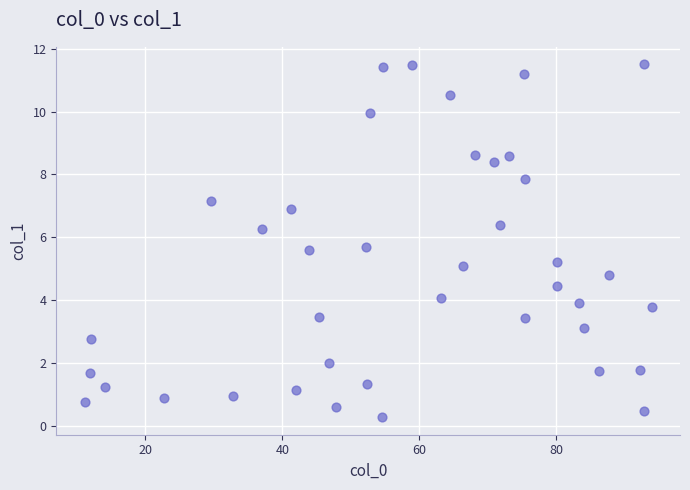

What is the range of X values (max minus min)?

82.9